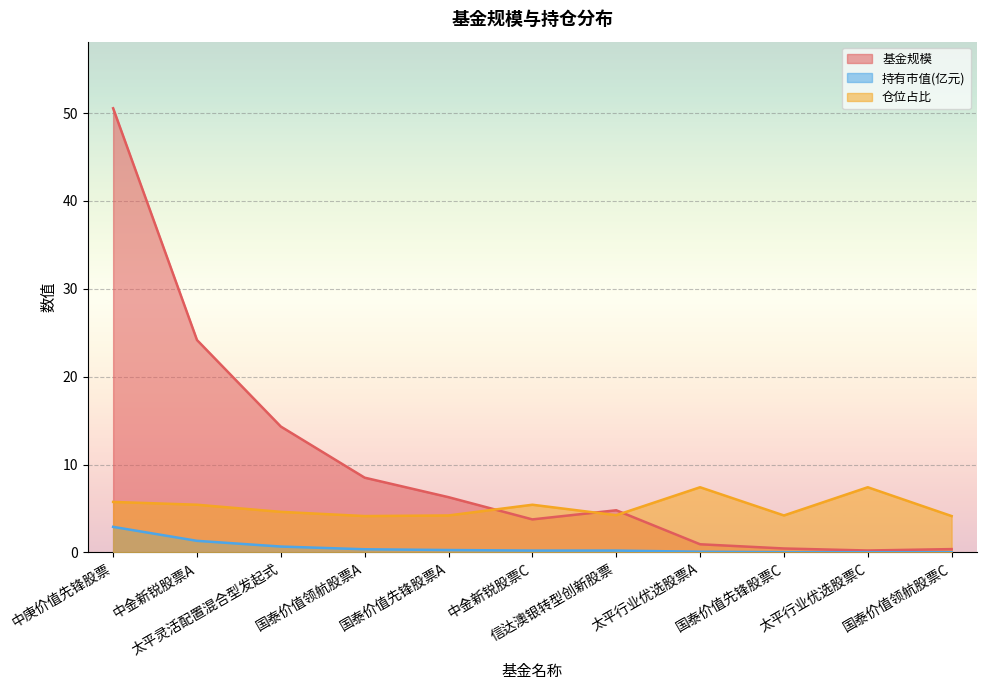

Between 国泰价值领航股票A and 信达澳银转型创新股票, which series saw the biggest shift?

基金规模